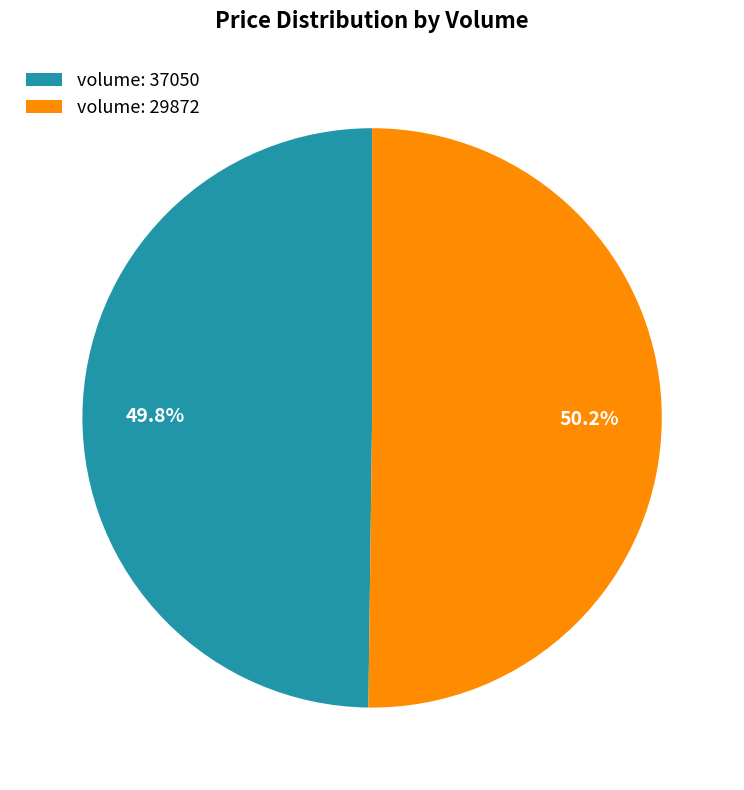

What is the total percentage of volume: 29872 and volume: 37050?

100.0%